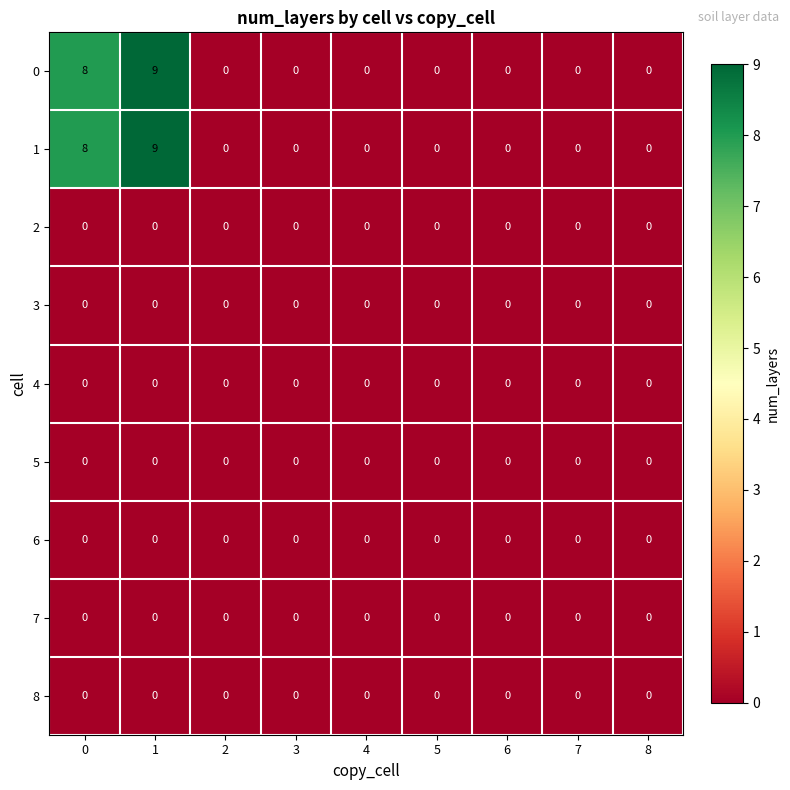

What is the total value across all series at 0?

16